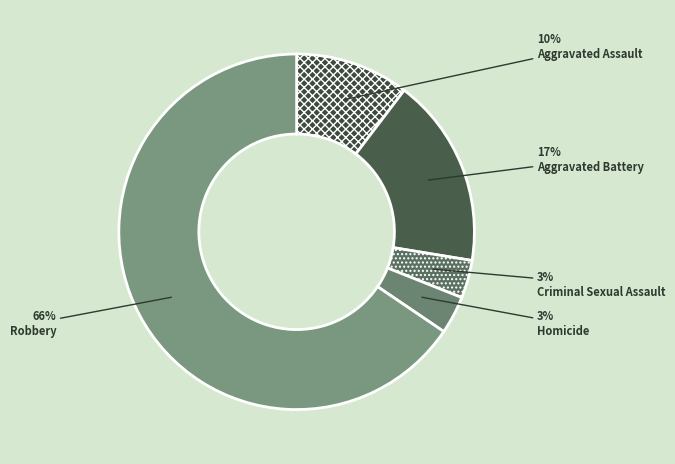

To the nearest percent, what portion does Robbery represent?

66%